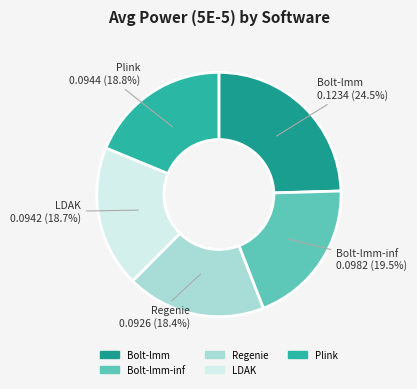

Count the number of slices in the pie.

5